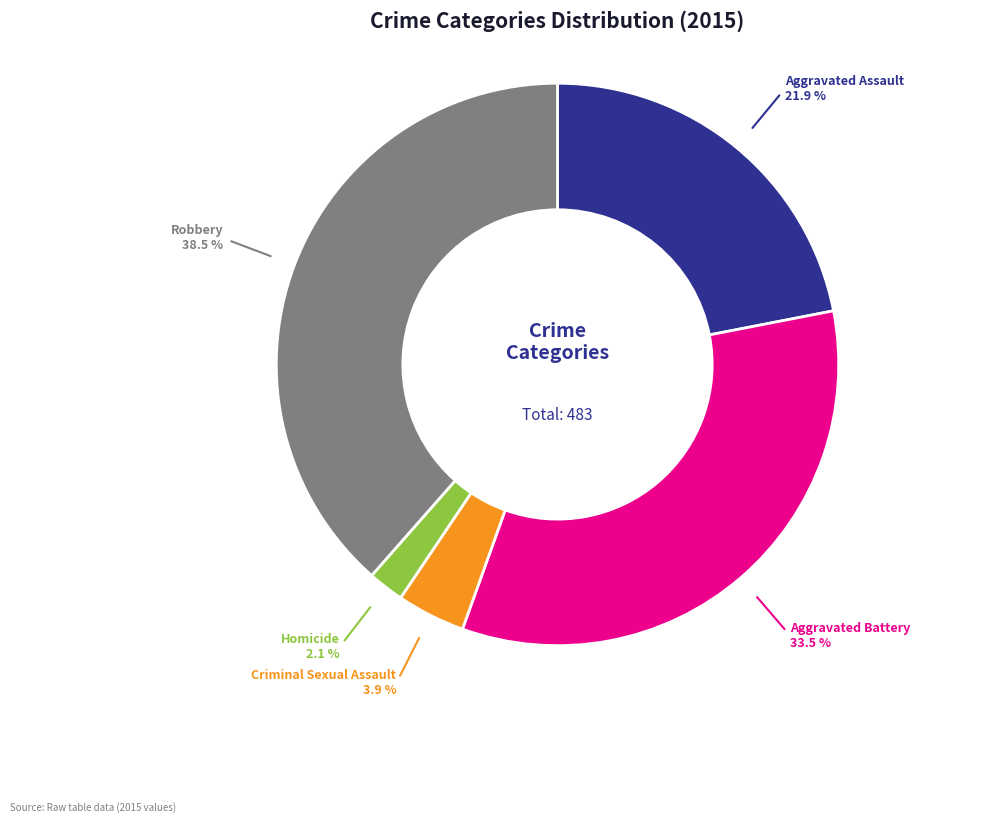

Between Aggravated Assault and Aggravated Battery, which is larger?

Aggravated Battery